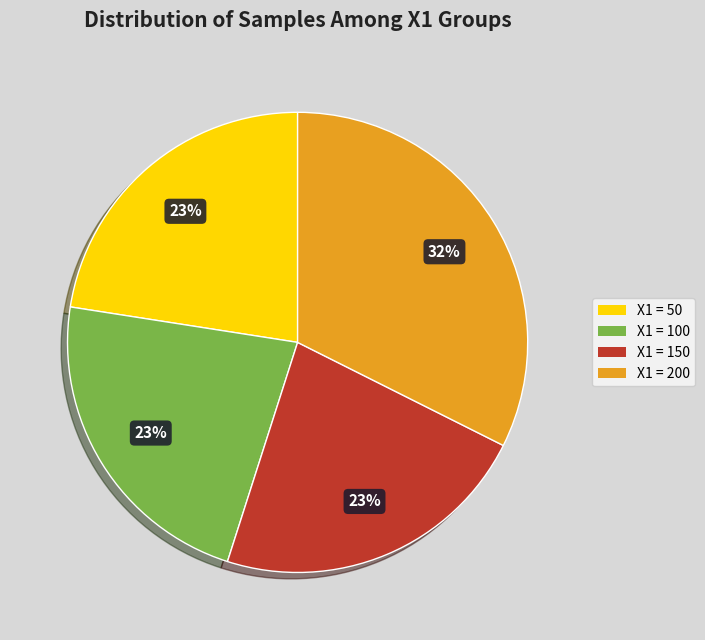

What is the ratio of the value at X1 = 200 to the value at X1 = 150?

1.4